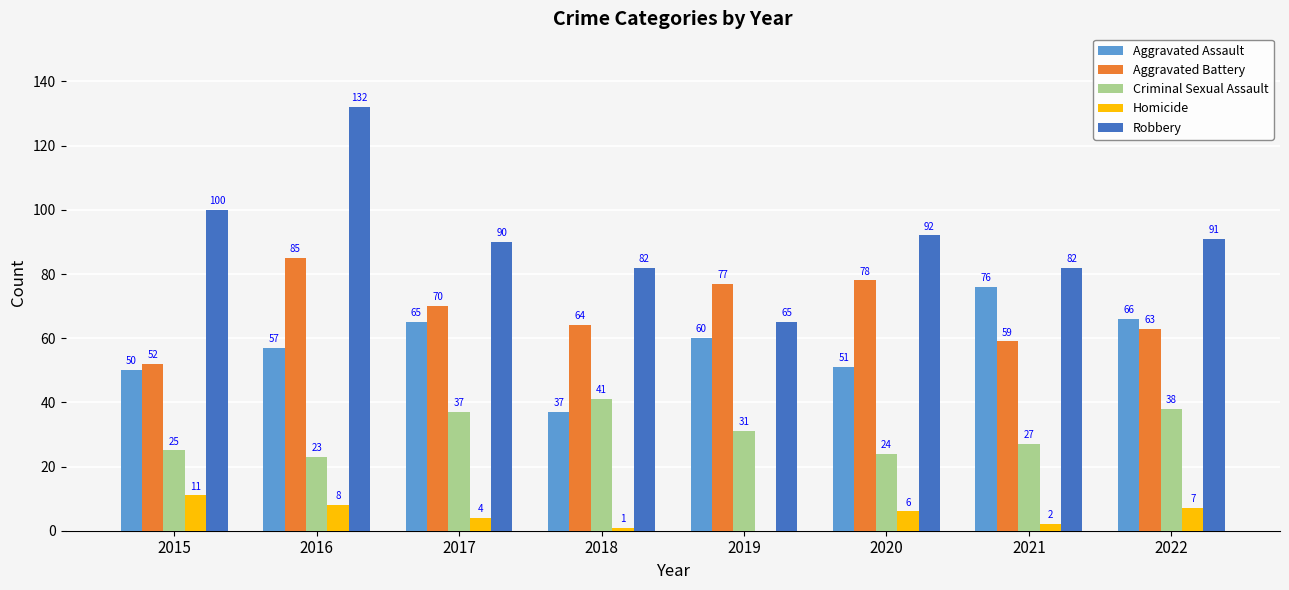

Is it true that Aggravated Battery equals 41 at 2018?

False